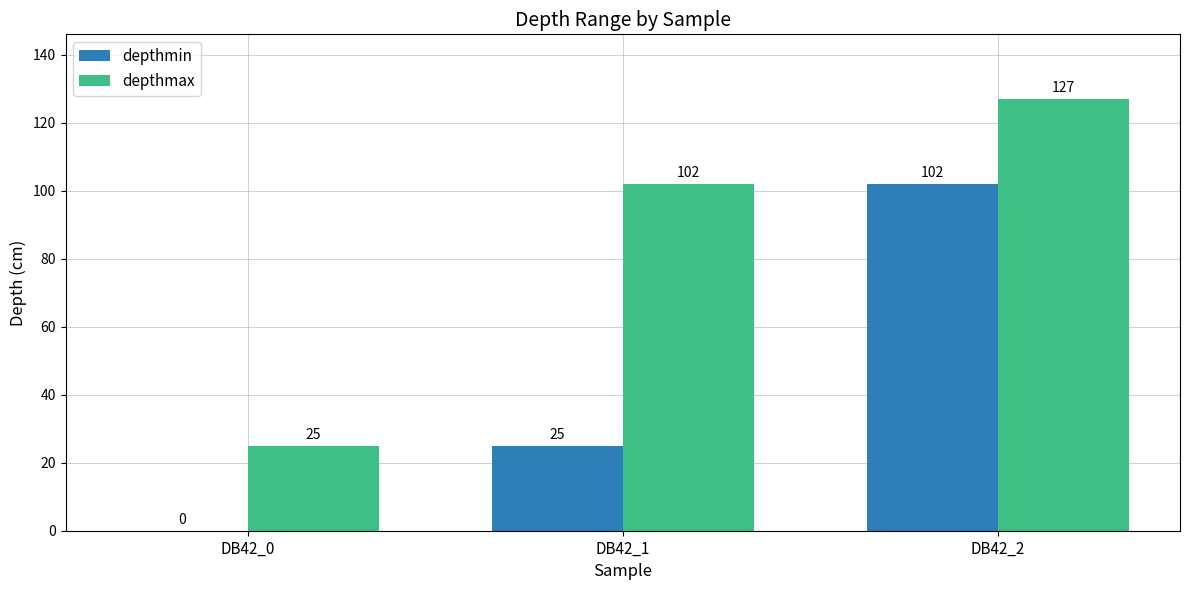

Where is depthmax nearest to the value 76?

DB42_1